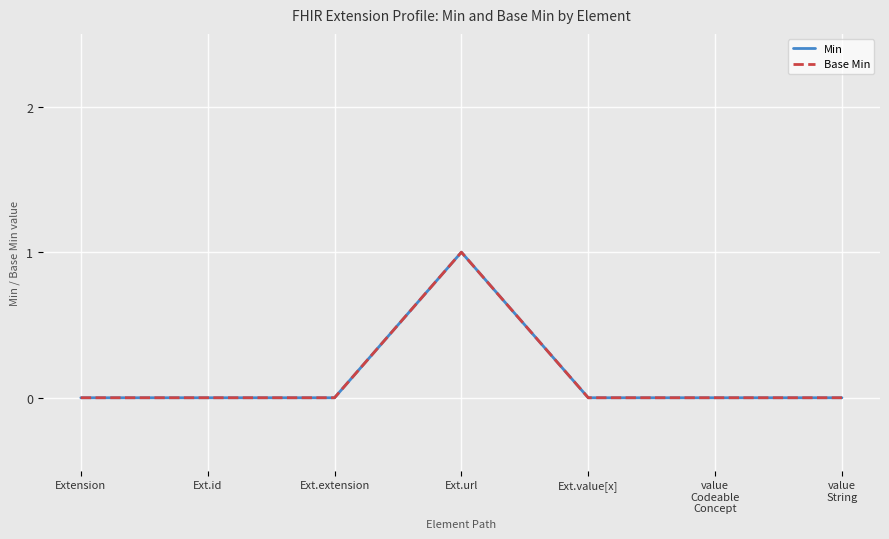

Which has a higher value, Ext.extension or value
Codeable
Concept?

Ext.extension